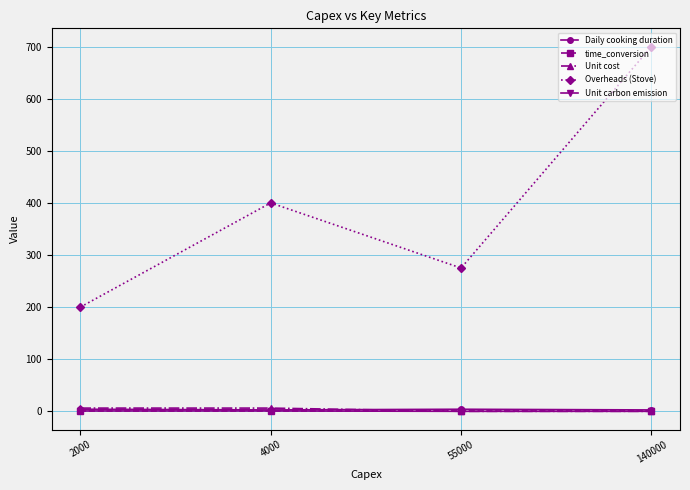

True or false: Unit carbon emission and time_conversion intersect in this chart.

False